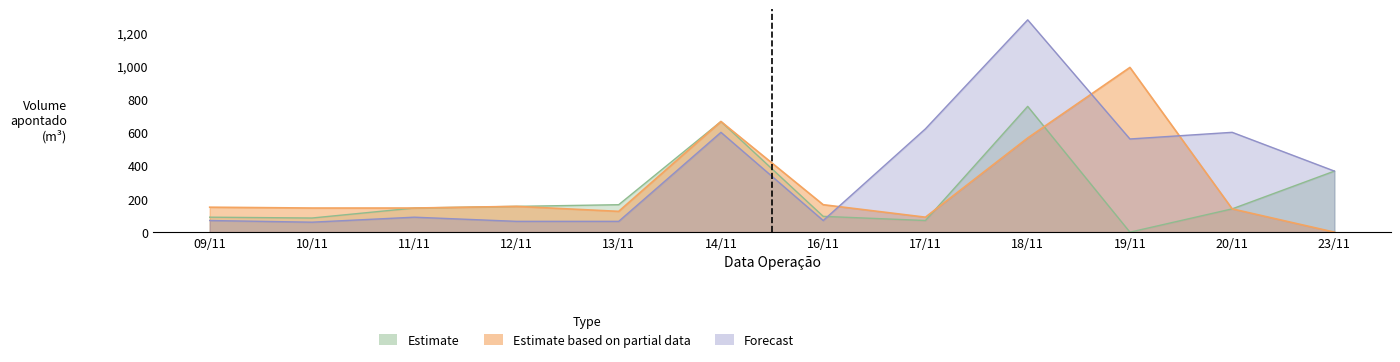

How many intersections are there between Estimate based on partial data and Estimate?

2